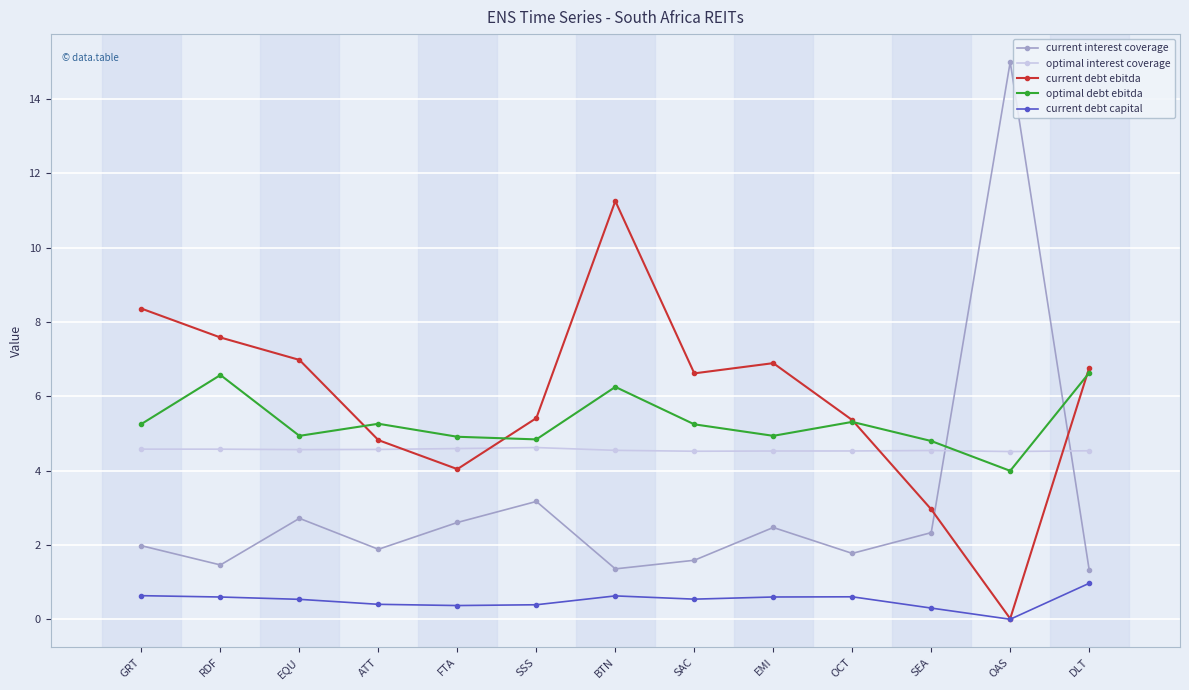

At how many categories does at least one series exceed 8?

3